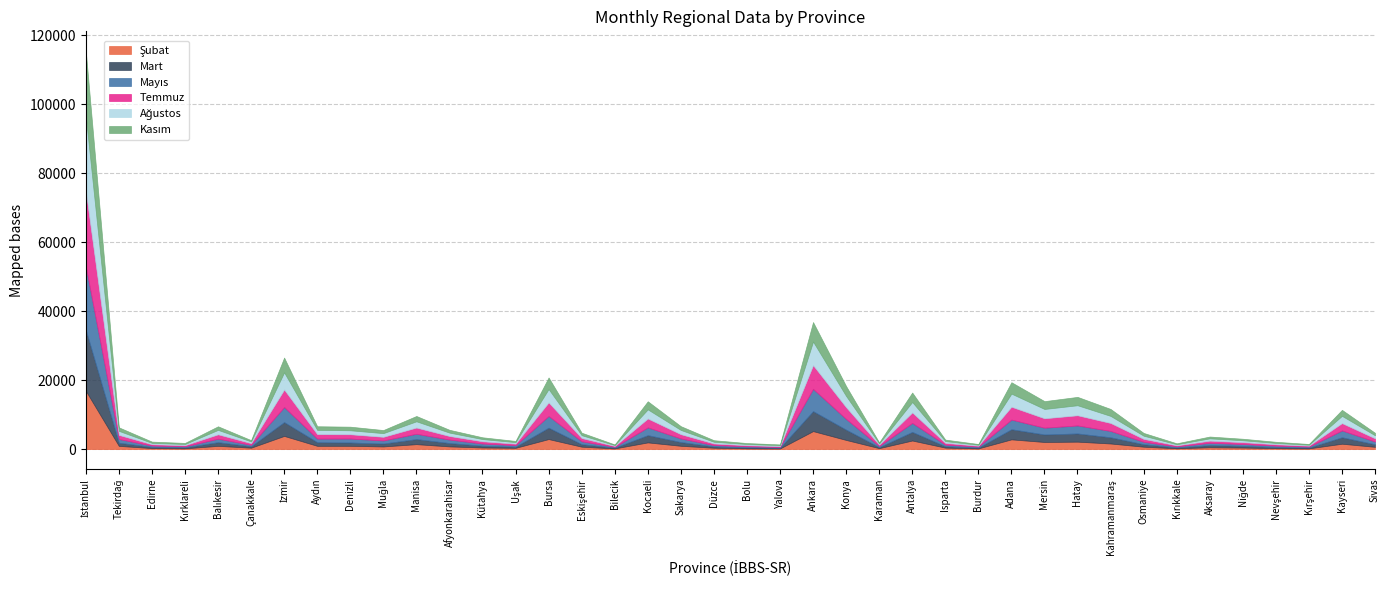

What is the label of the 14th point from the left?

Uşak